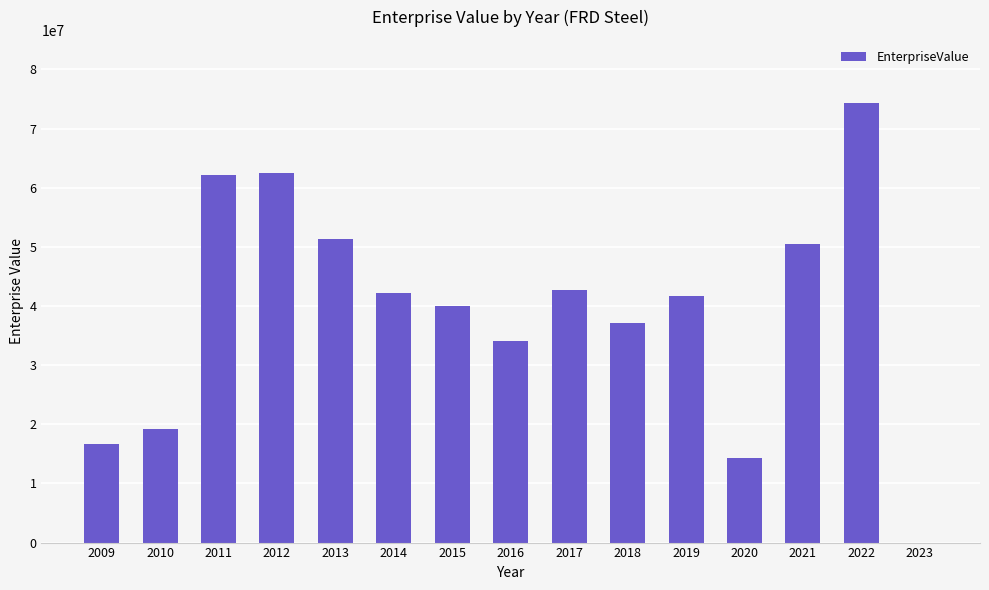

Where is the data nearest to the value 37149224?

2018